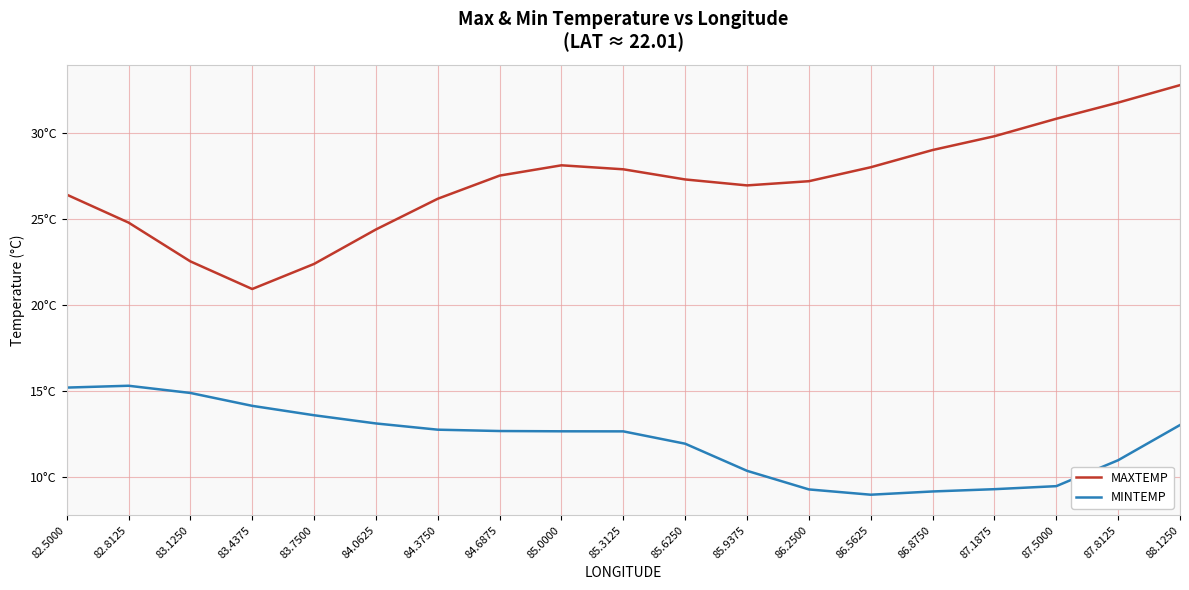

What are all the series names shown in the legend?

MAXTEMP, MINTEMP